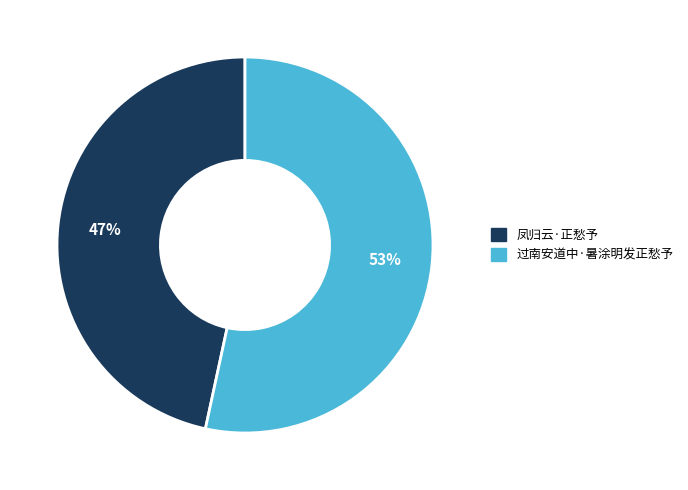

What percentage is the 过南安道中·暑涂明发正愁予 slice, to the nearest percent?

53%